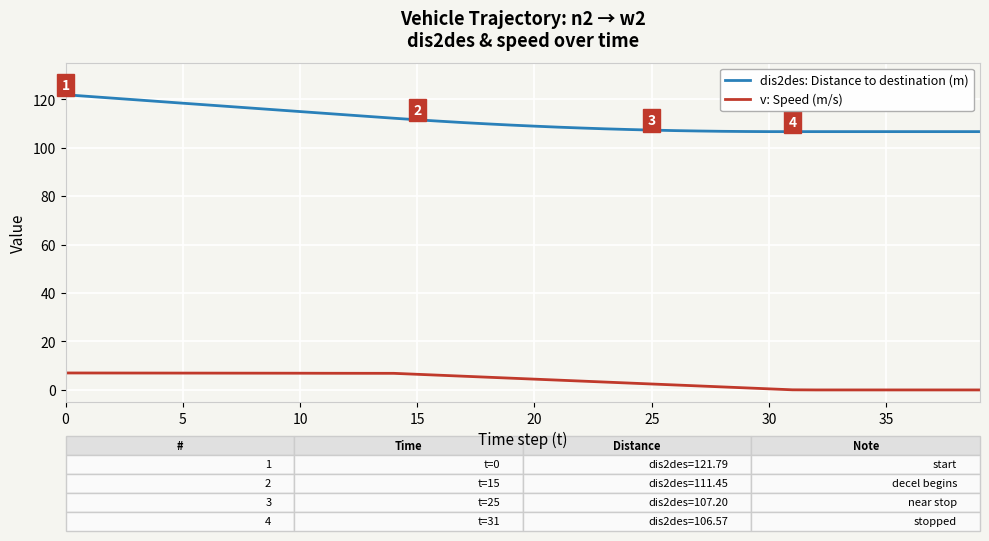

What is the difference between the maximum and minimum values in the v: Speed (m/s) series?

7.0